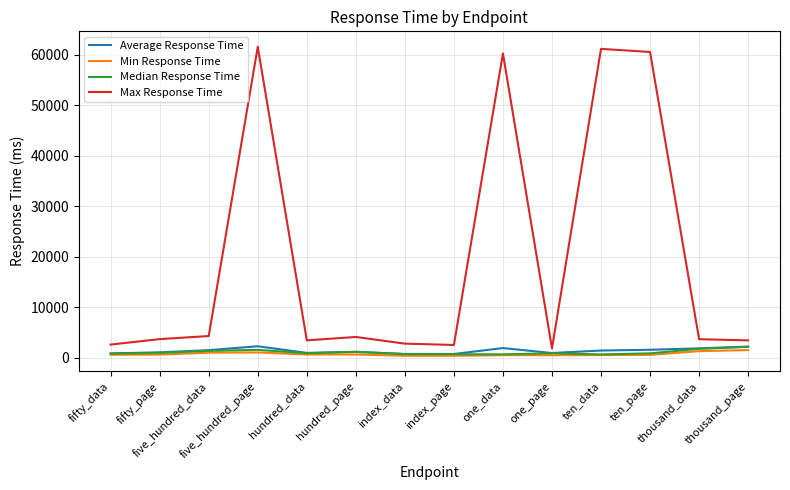

What is the sum of the Max Response Time values at one_page and fifty_page?

5610.9